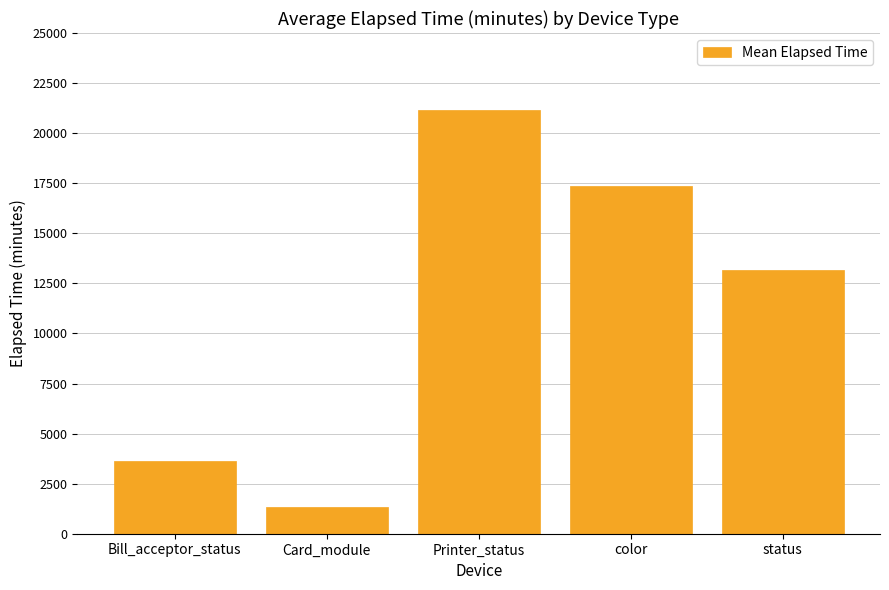

True or false: the data shows 13146.9 at status.

True